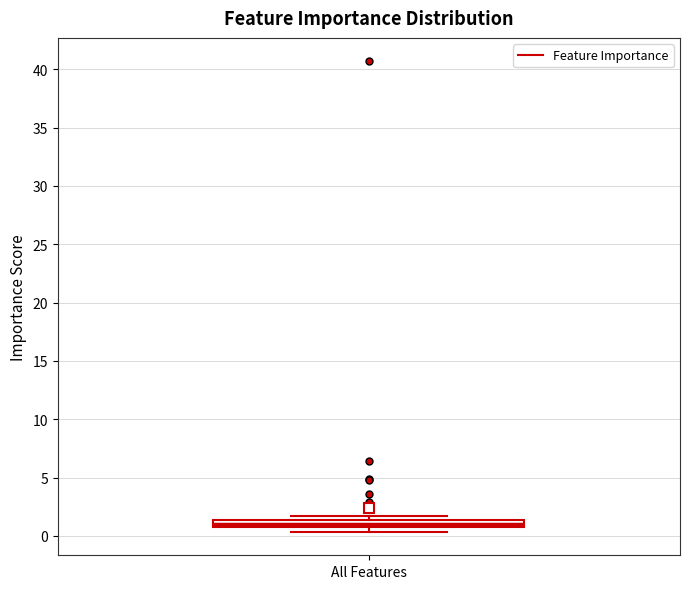

Where is the lower edge of the box for All Features on the y-axis? The values are not printed on the chart, so give them approximately, as read against the axis.

1.0